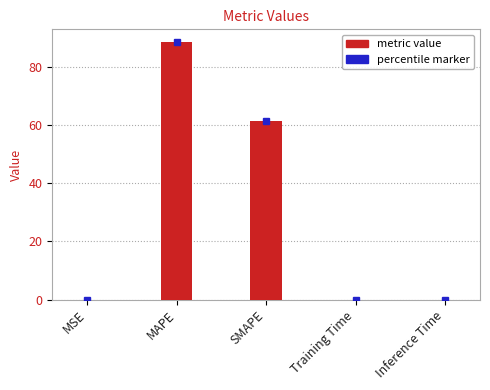

What is the change in value from MAPE to SMAPE?

-27.1